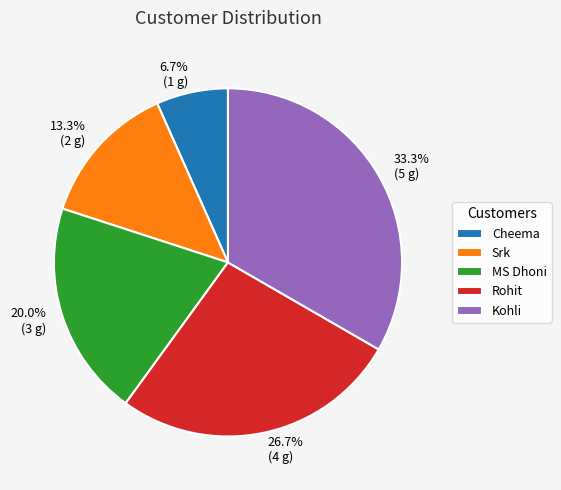

Is Srk the majority of the pie?

No